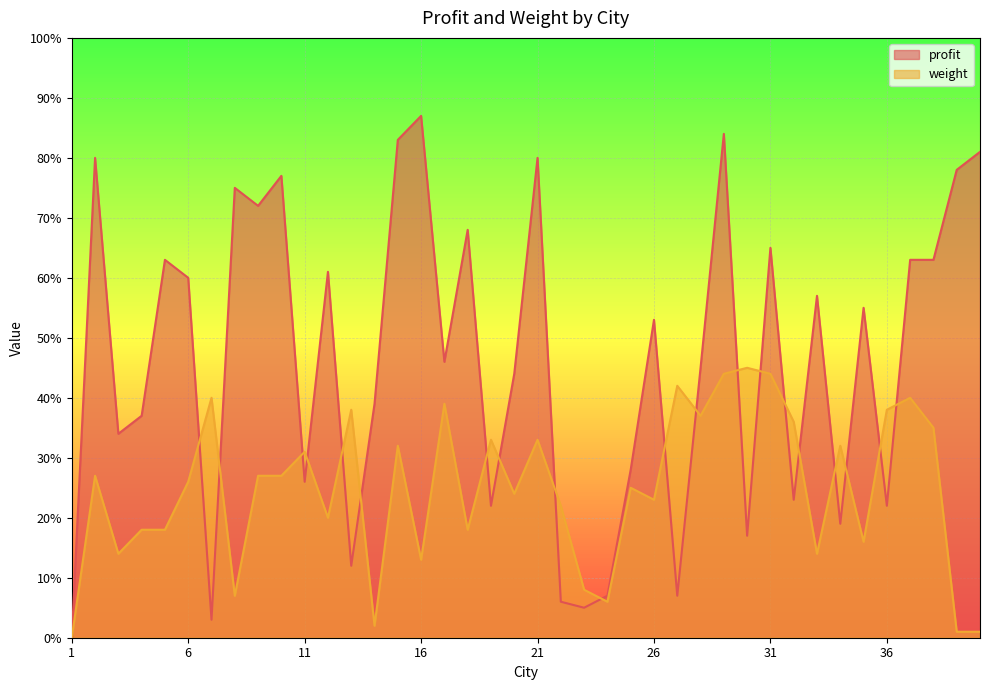

Which series changed the most between 34 and 35?

profit